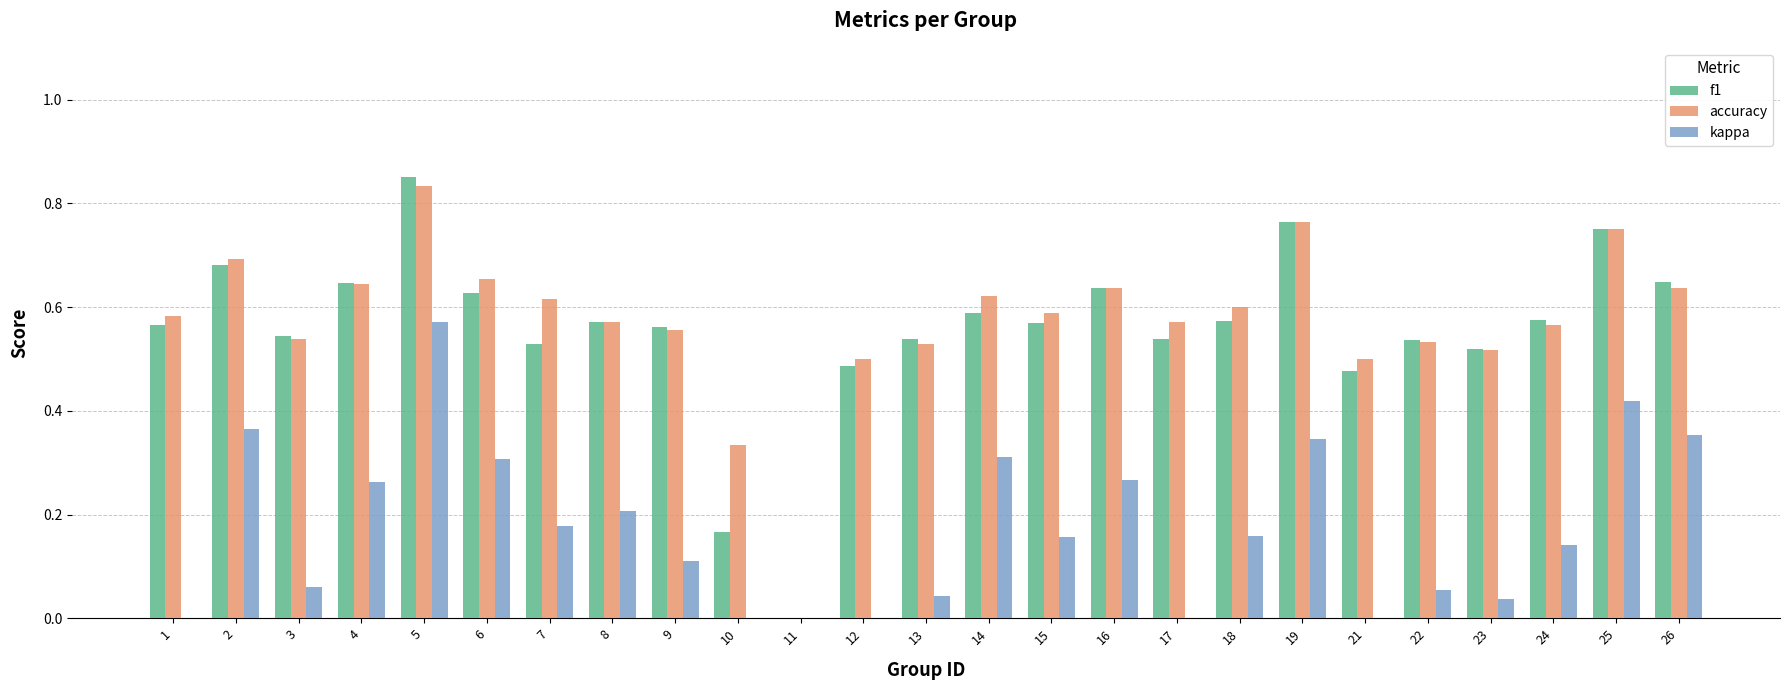

Does the chart contain any negative values?

Yes